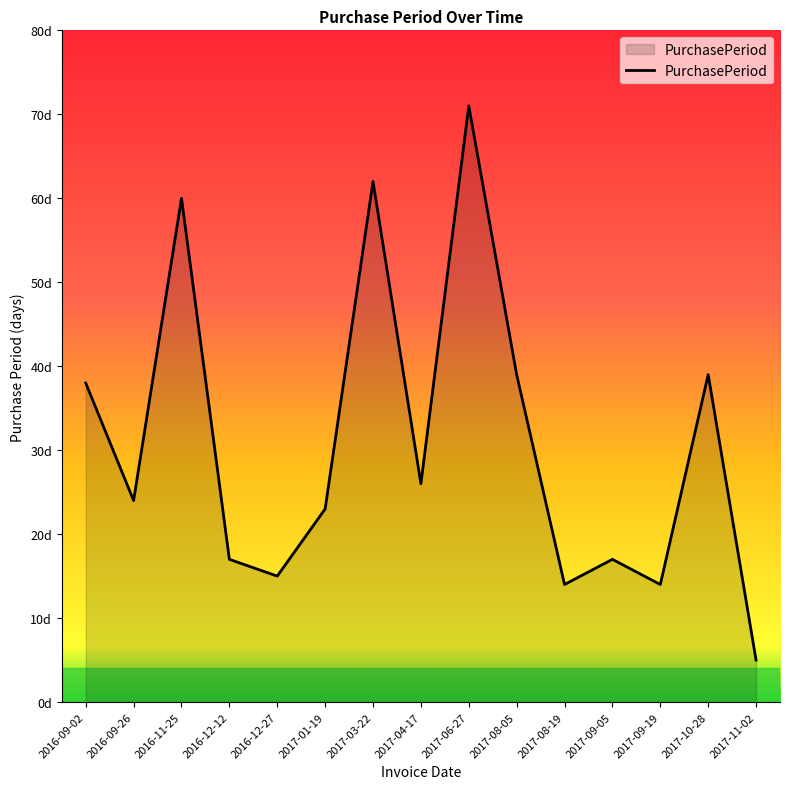

What is the approximate value at 2016-09-02, to the nearest 10?

40